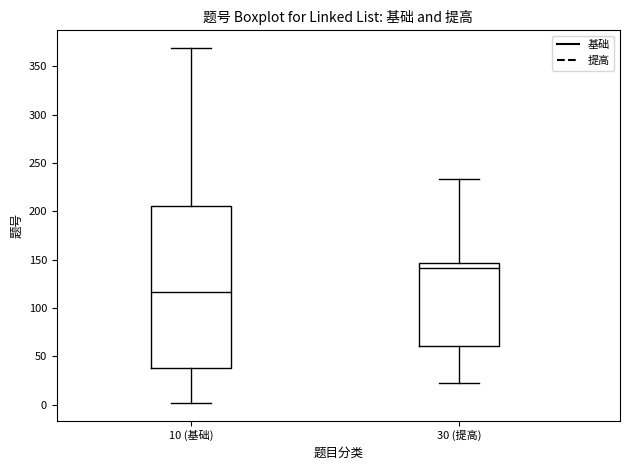

Where is the lower edge of the box for 10 (基础) on the y-axis? The values are not printed on the chart, so give them approximately, as read against the axis.

40